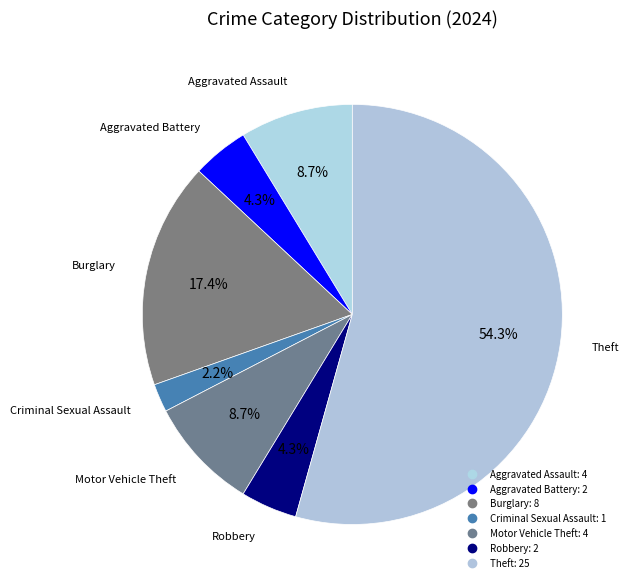

Approximately how many times larger is the value at Robbery compared to Criminal Sexual Assault?

2.0